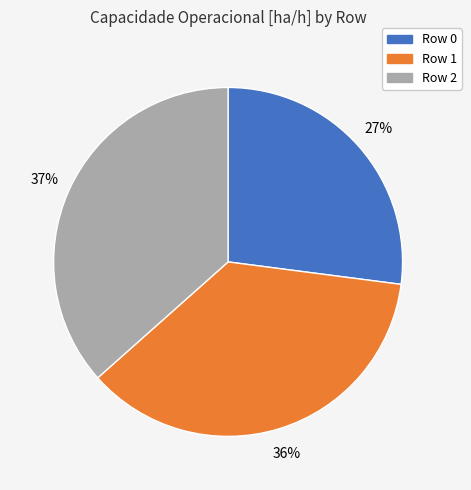

Approximately how many times larger is the value at Row 1 compared to Row 2?

1.0